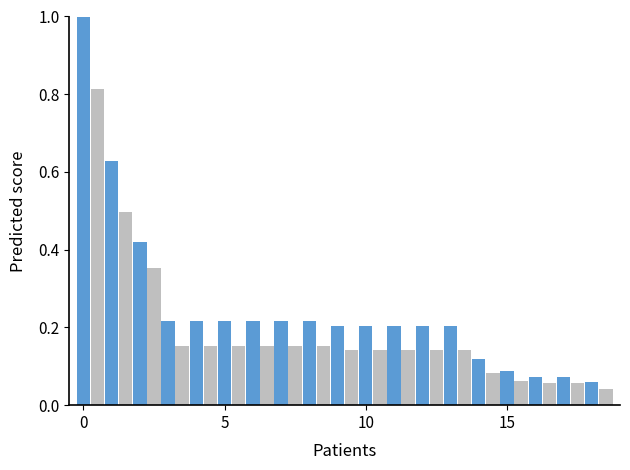

What is the greatest value displayed?

1.0